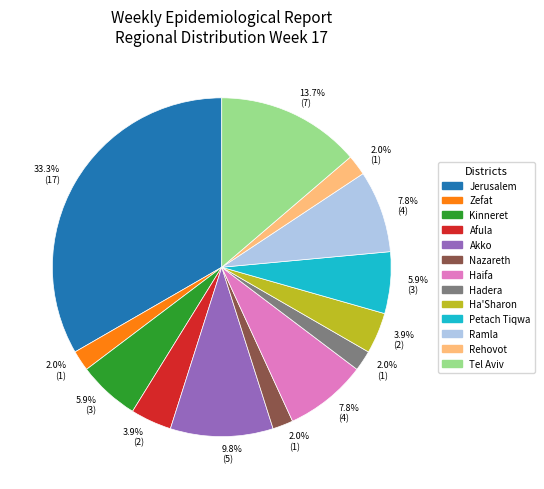

Does any single category account for the majority?

No